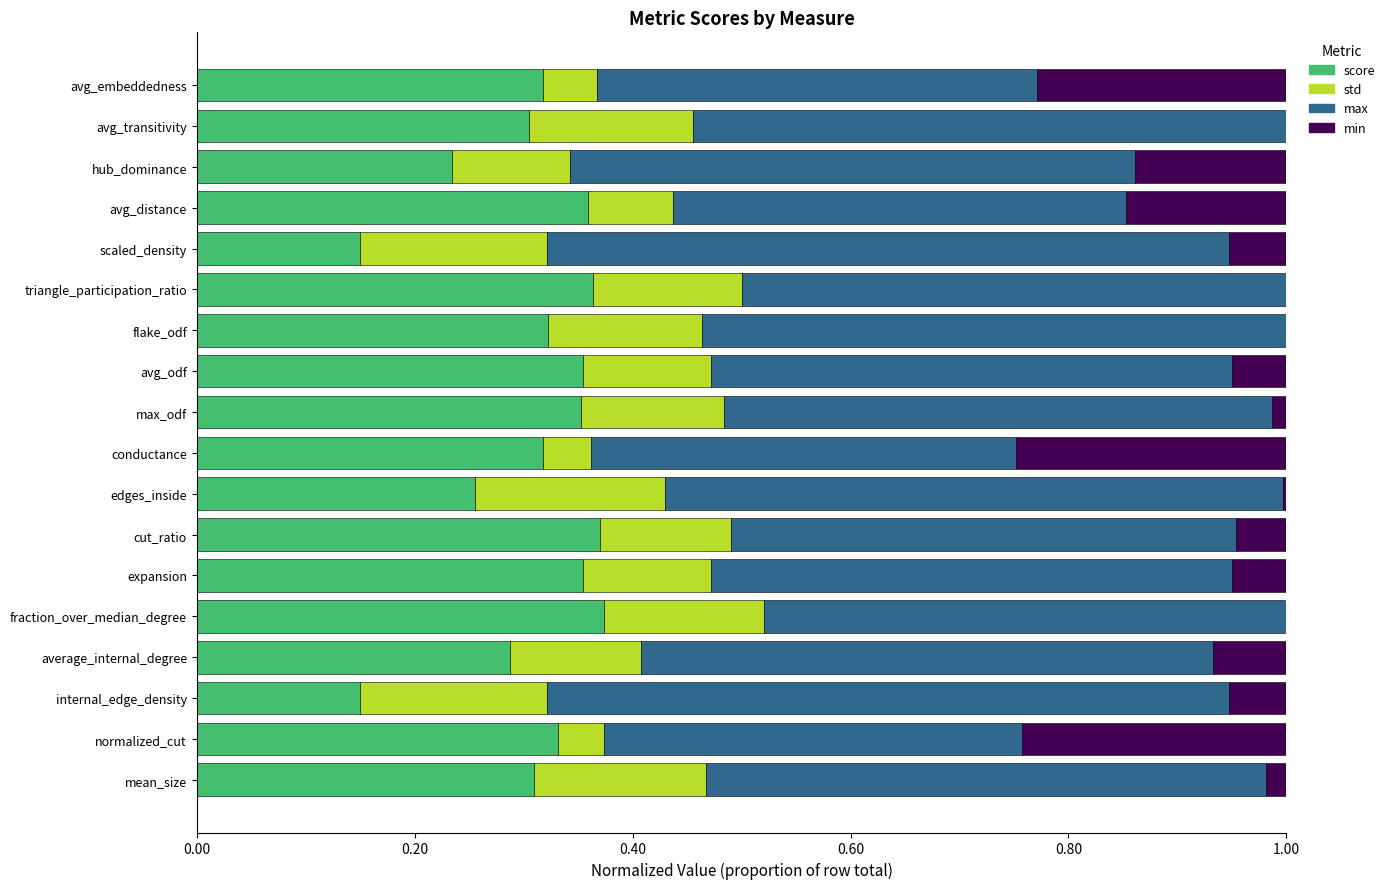

What is the total value across all series at avg_odf?

1.0